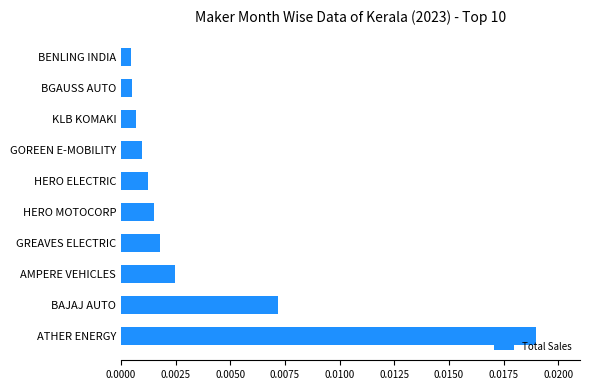

Which has a higher value, HERO ELECTRIC or AMPERE VEHICLES?

AMPERE VEHICLES